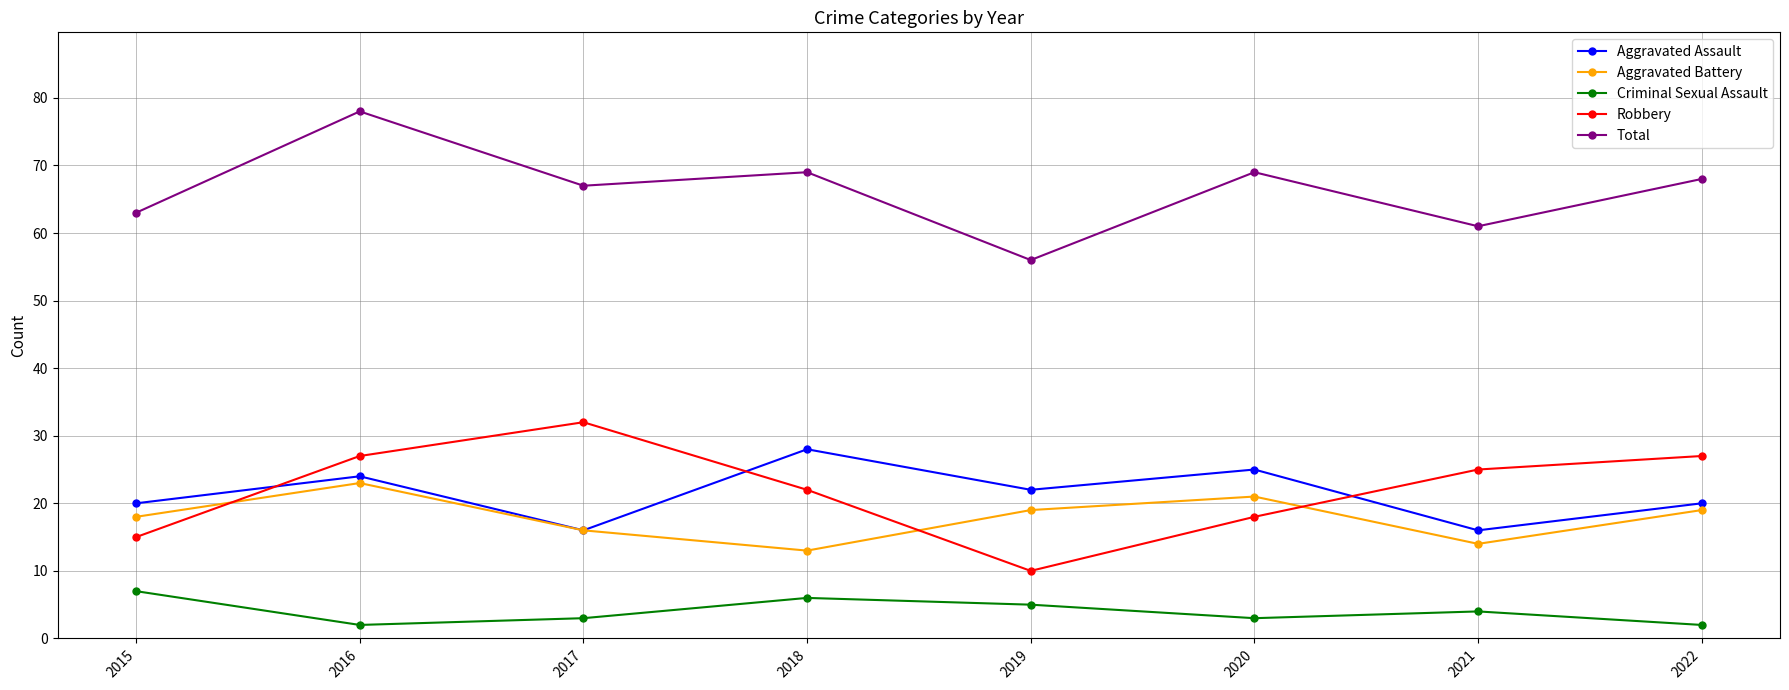

Reading left to right, transcribe all the data shown in this chart.

Aggravated Assault: 2015=20	2016=24	2017=16	2018=28	2019=22	2020=25	2021=16	2022=20
Aggravated Battery: 2015=18	2016=23	2017=16	2018=13	2019=19	2020=21	2021=14	2022=19
Criminal Sexual Assault: 2015=7	2016=2	2017=3	2018=6	2019=5	2020=3	2021=4	2022=2
Robbery: 2015=15	2016=27	2017=32	2018=22	2019=10	2020=18	2021=25	2022=27
Total: 2015=63	2016=78	2017=67	2018=69	2019=56	2020=69	2021=61	2022=68